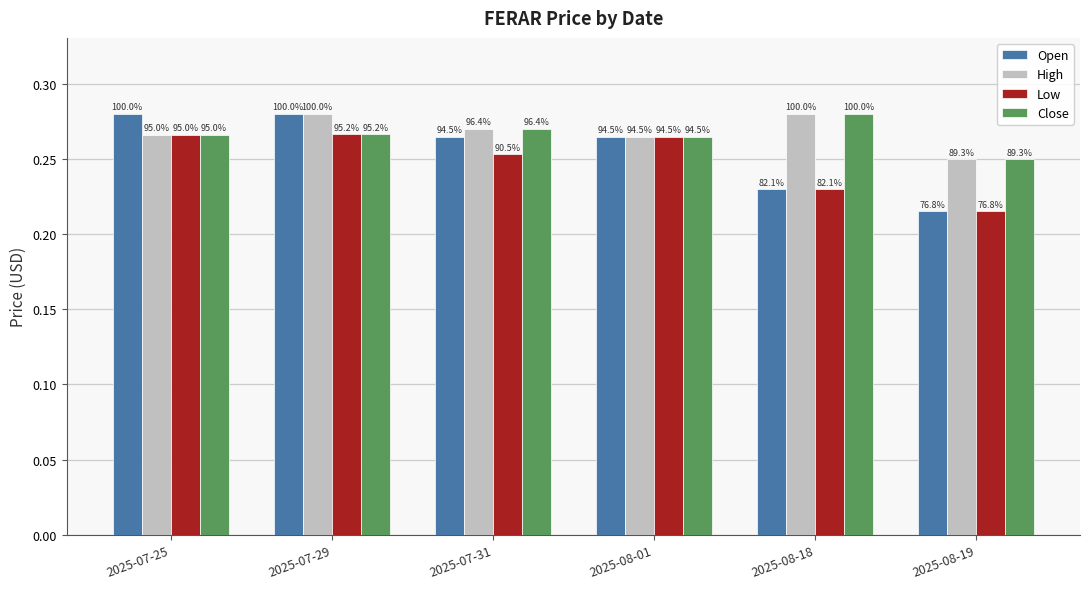

Reading right to left, list all the values displayed in this chart.

Open: 2025-08-19=0.2	2025-08-18=0.2	2025-08-01=0.3	2025-07-31=0.3	2025-07-29=0.3	2025-07-25=0.3
High: 2025-08-19=0.2	2025-08-18=0.3	2025-08-01=0.3	2025-07-31=0.3	2025-07-29=0.3	2025-07-25=0.3
Low: 2025-08-19=0.2	2025-08-18=0.2	2025-08-01=0.3	2025-07-31=0.3	2025-07-29=0.3	2025-07-25=0.3
Close: 2025-08-19=0.2	2025-08-18=0.3	2025-08-01=0.3	2025-07-31=0.3	2025-07-29=0.3	2025-07-25=0.3